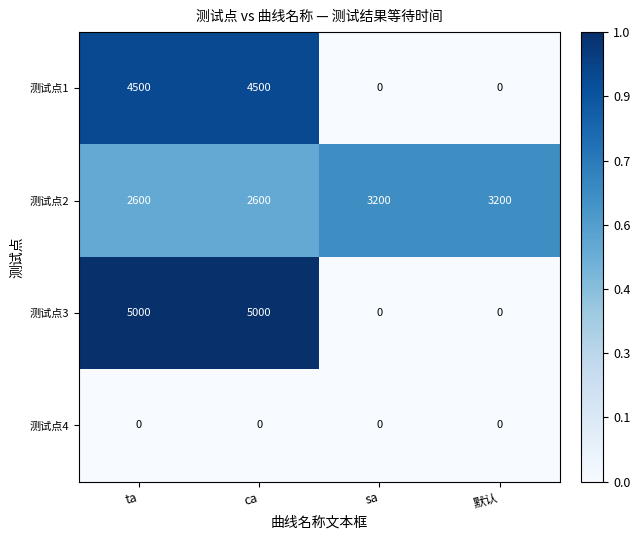

How many series are shown in this chart?

4